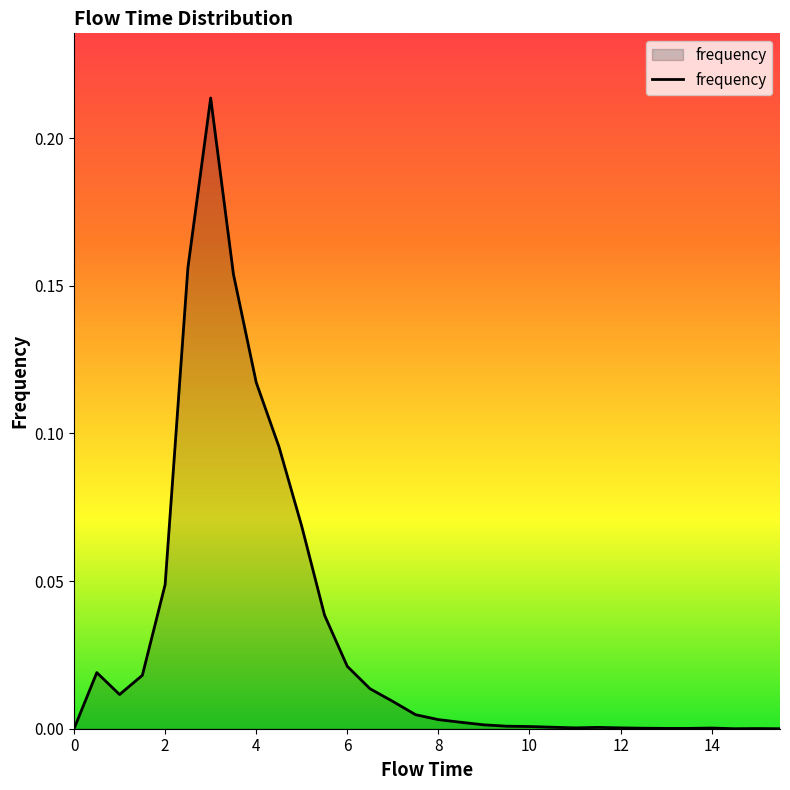

Does the chart have visible grid lines?

No